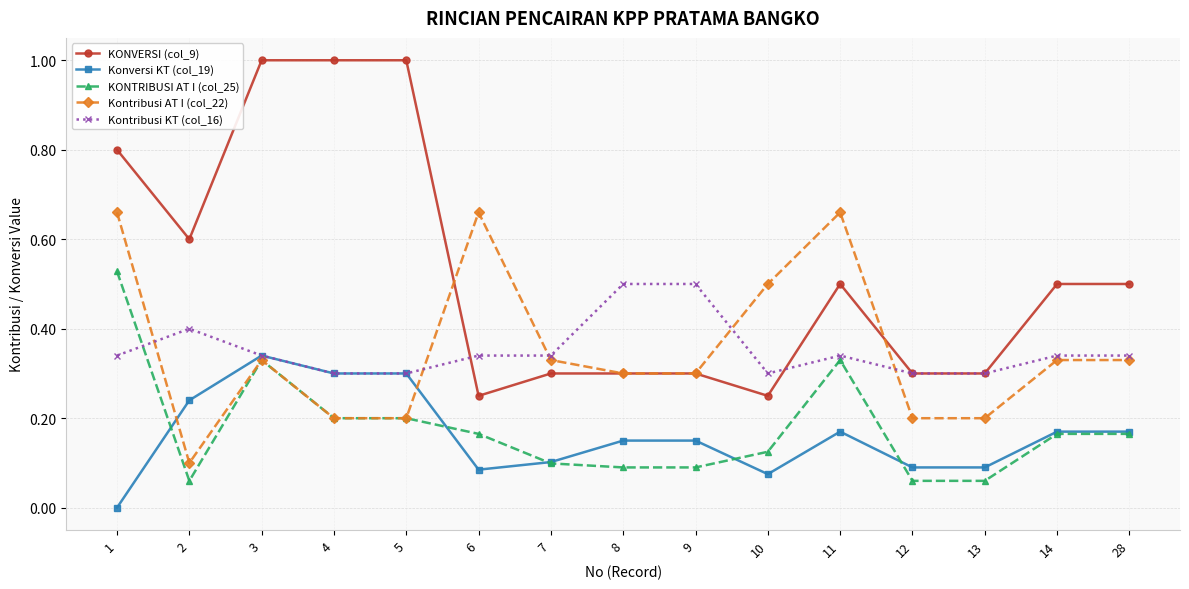

True or false: Konversi KT (col_19) has a value of 0.2 at 7.

False